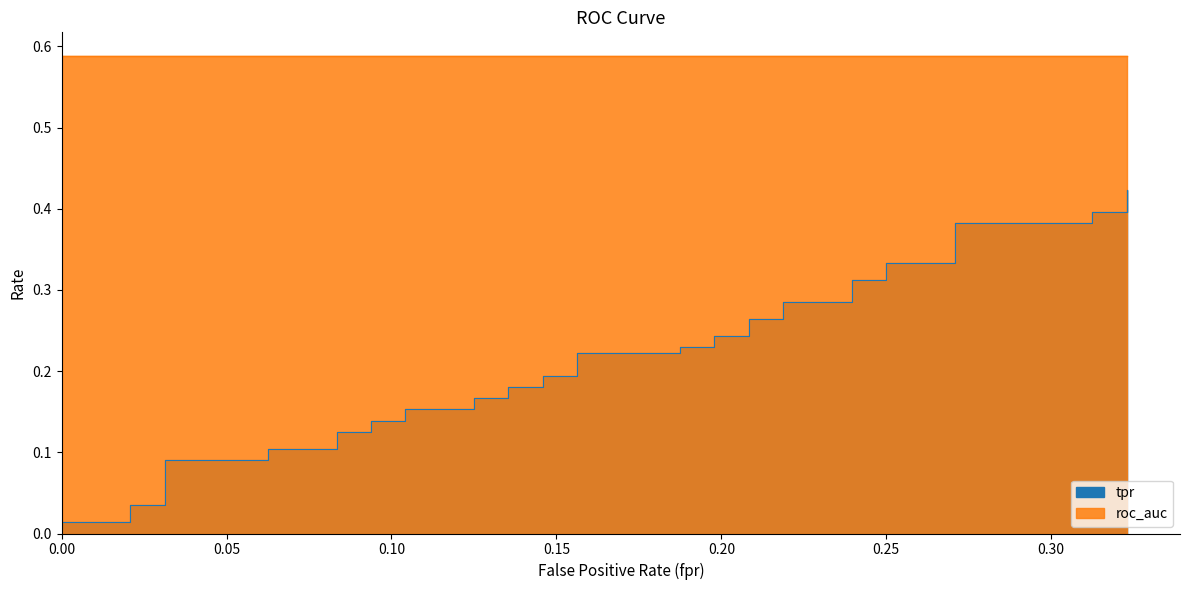

True or false: there are more than 1 points higher than both neighbors.

False